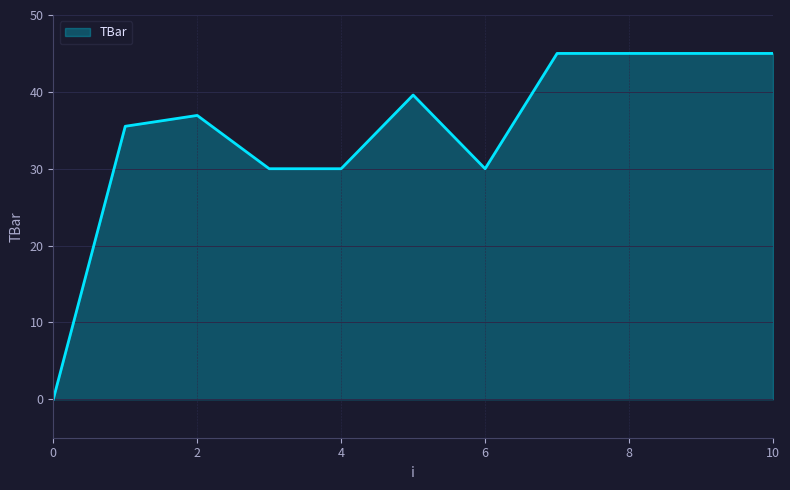

What is the greatest value displayed?

45.0